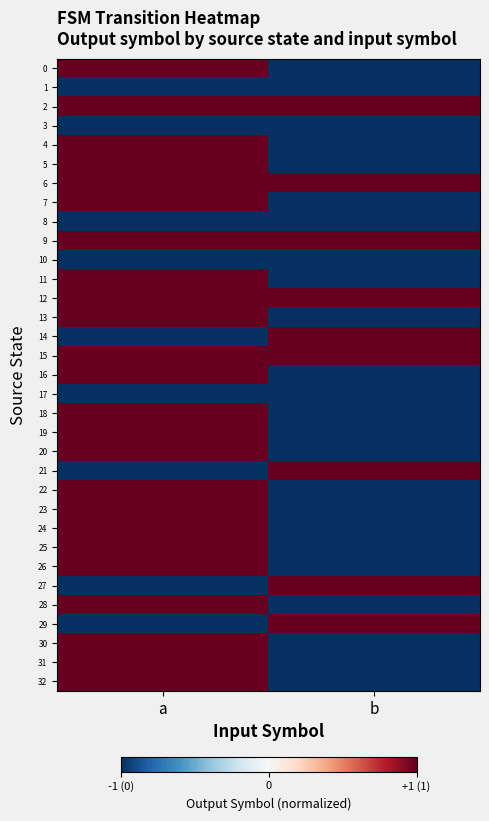

At which category is the sum across all series the highest?

a